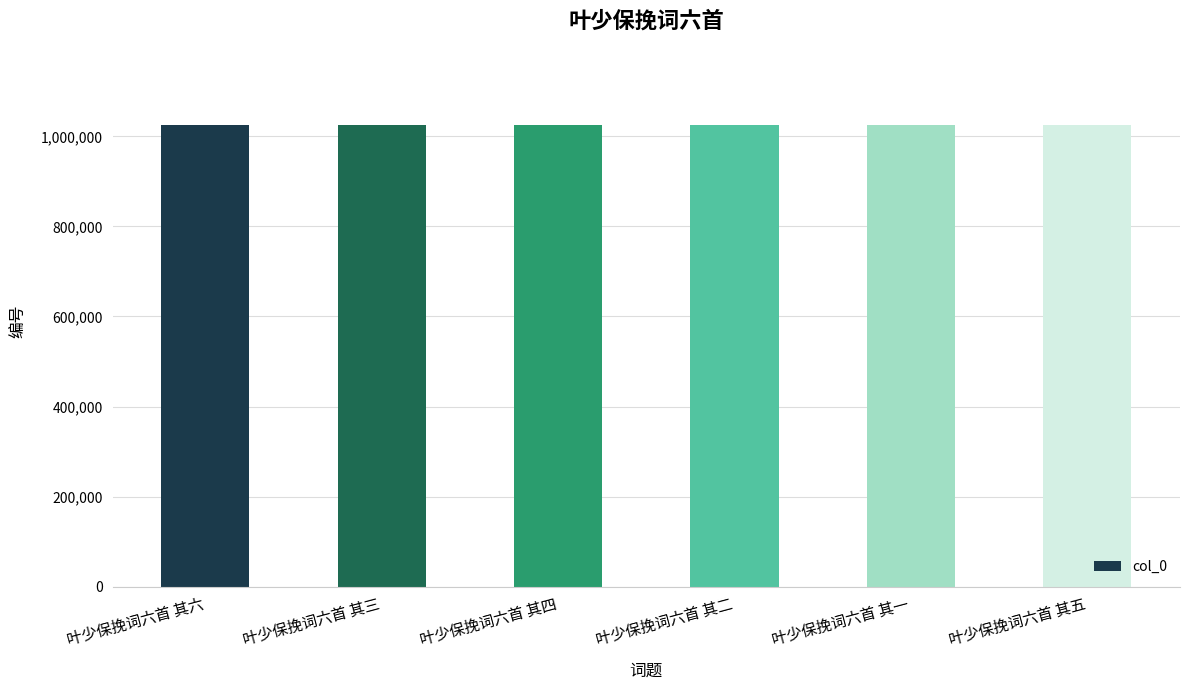

True or false: the data shows 257652 at 叶少保挽词六首 其四.

False